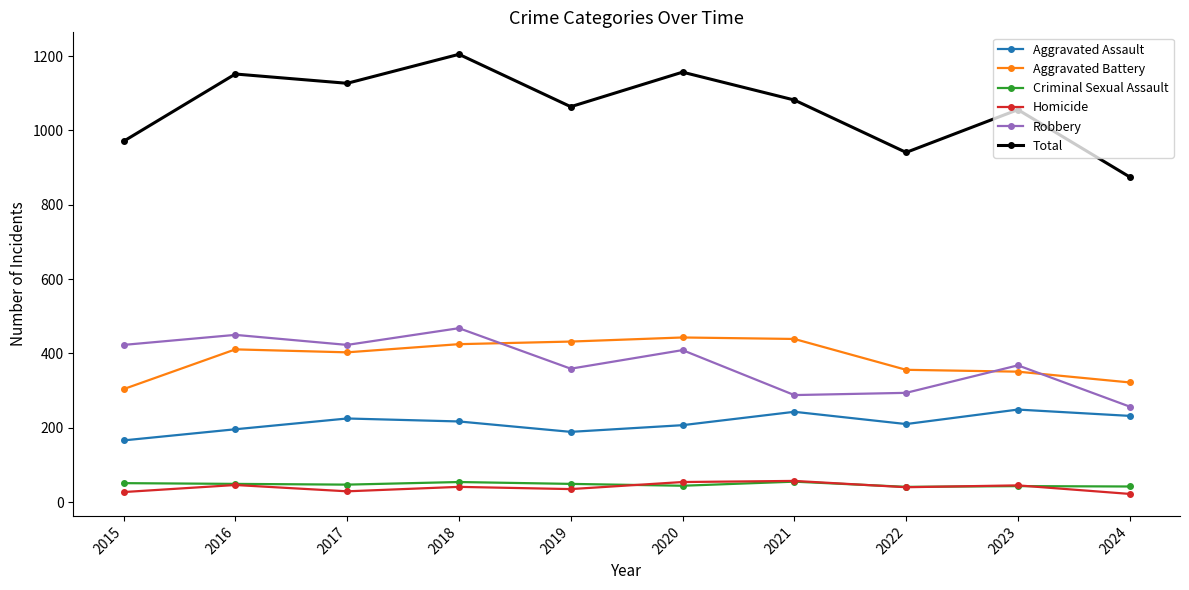

The value of Total at 2019 is 1064. True or false?

True